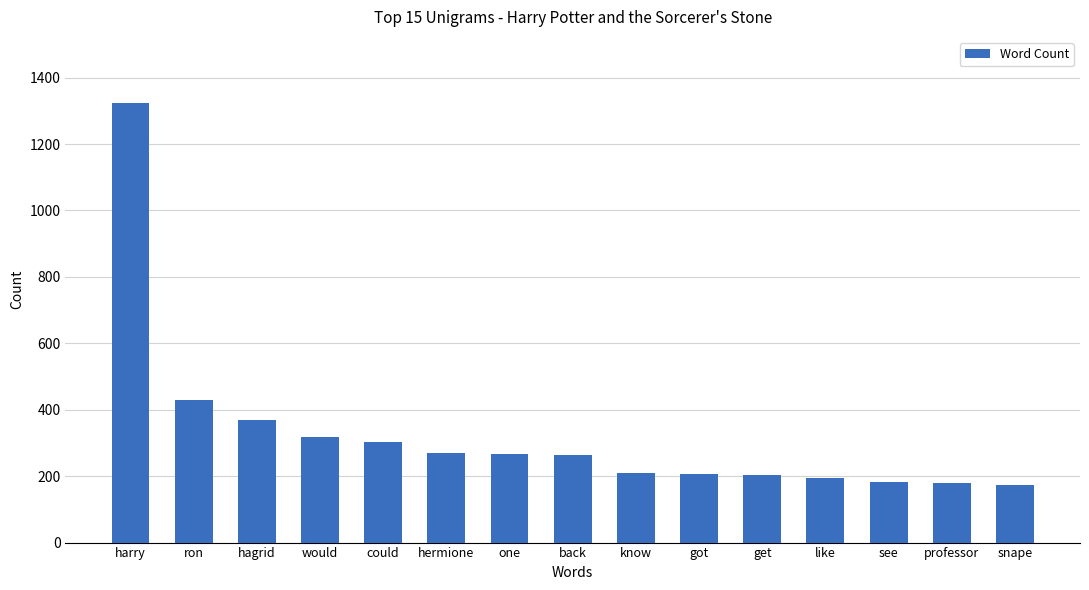

What is the greatest value displayed?

1324